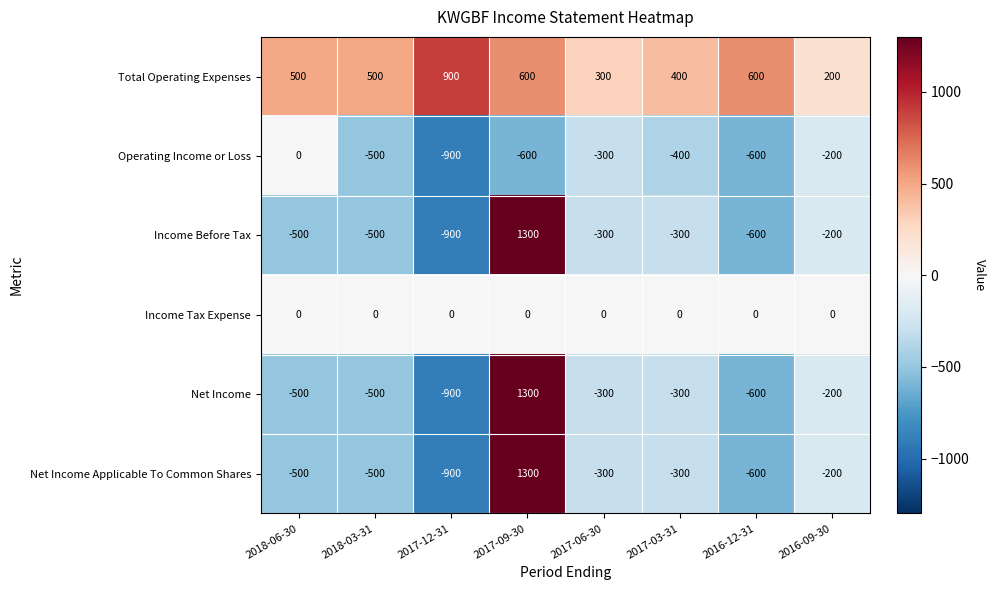

Which category has the highest value across all series?

2017-09-30